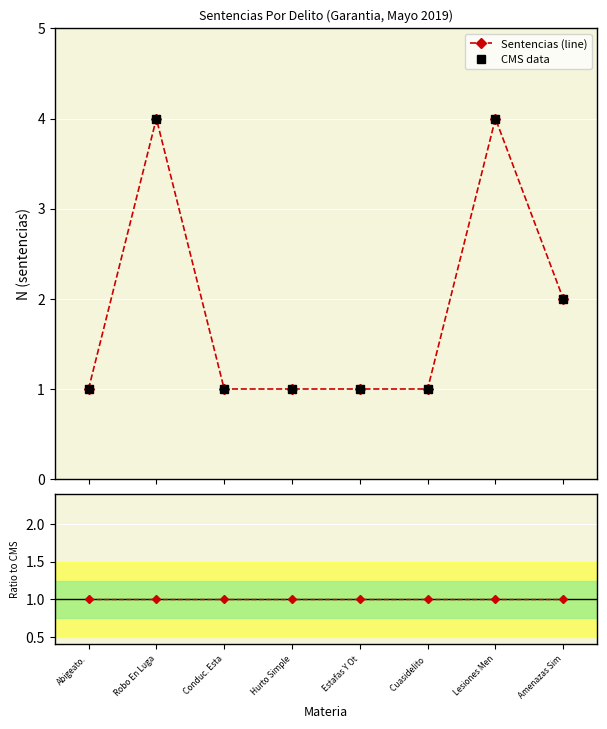

How many interior local peaks does the Sentencias (line) series have?

2